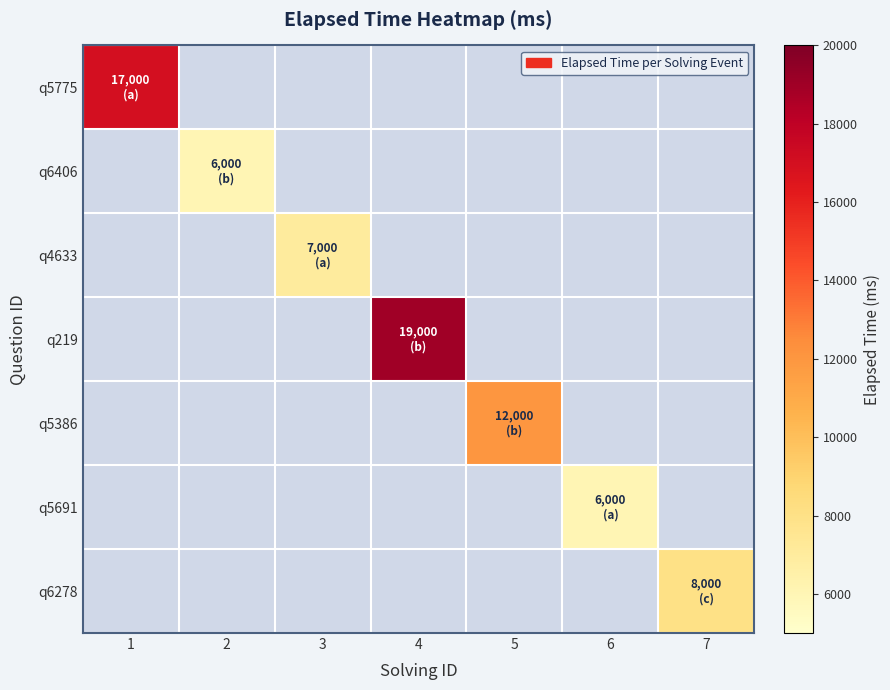

What is the smallest value displayed?

6000.0